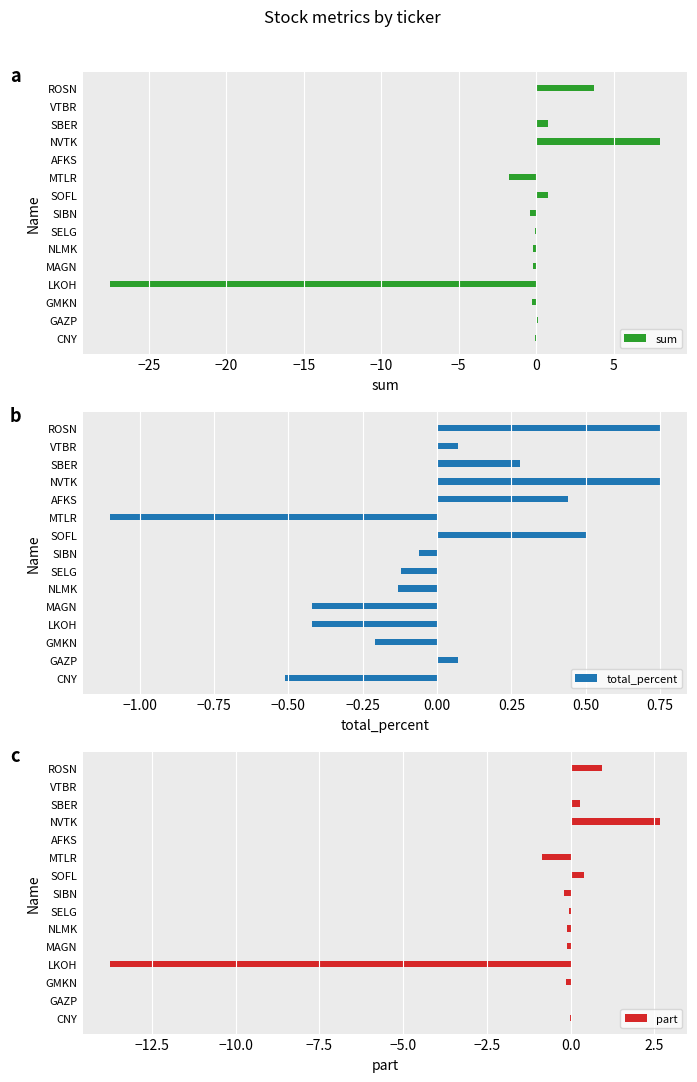

The sum series shows 0.8 at SBER. True or false?

True